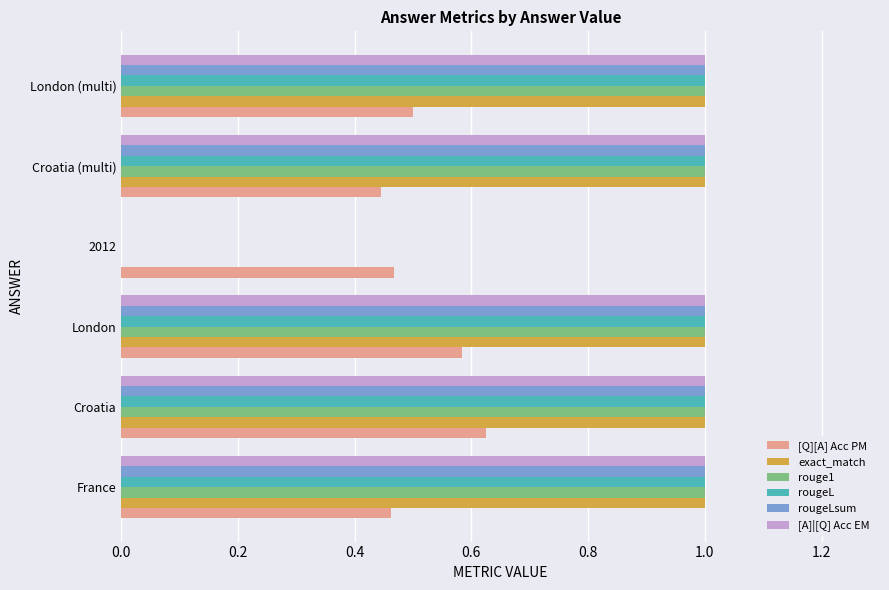

How many [Q][A] Acc PM values are between 0 and 1?

6